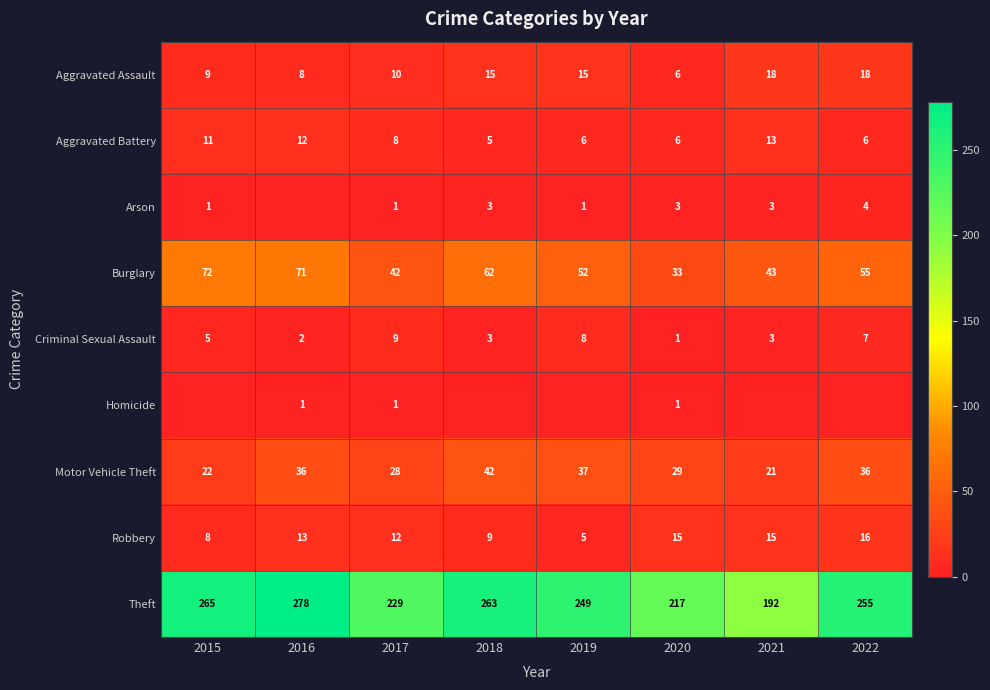

What is the sum of the Motor Vehicle Theft values at 2015 and 2022?

58